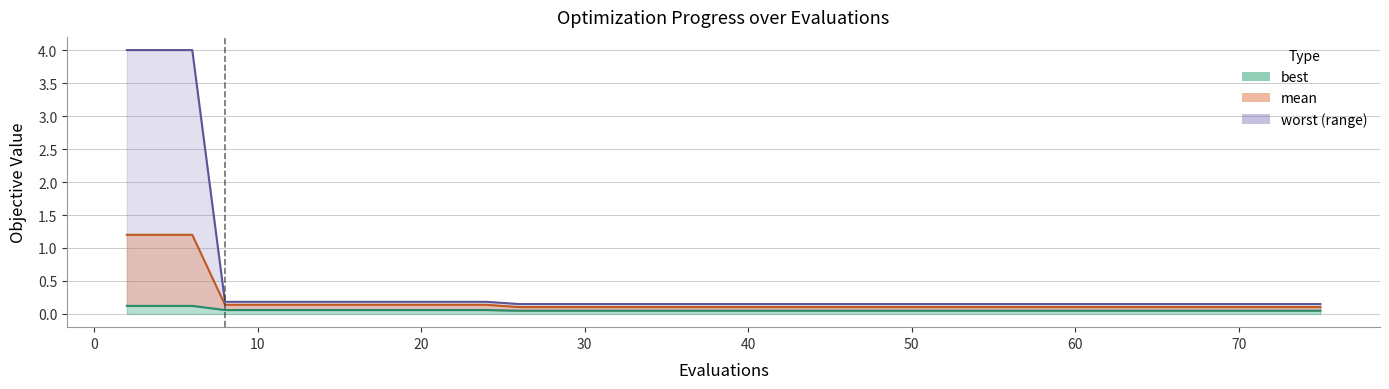

True or false: best has more than 1 points higher than both neighbors.

False